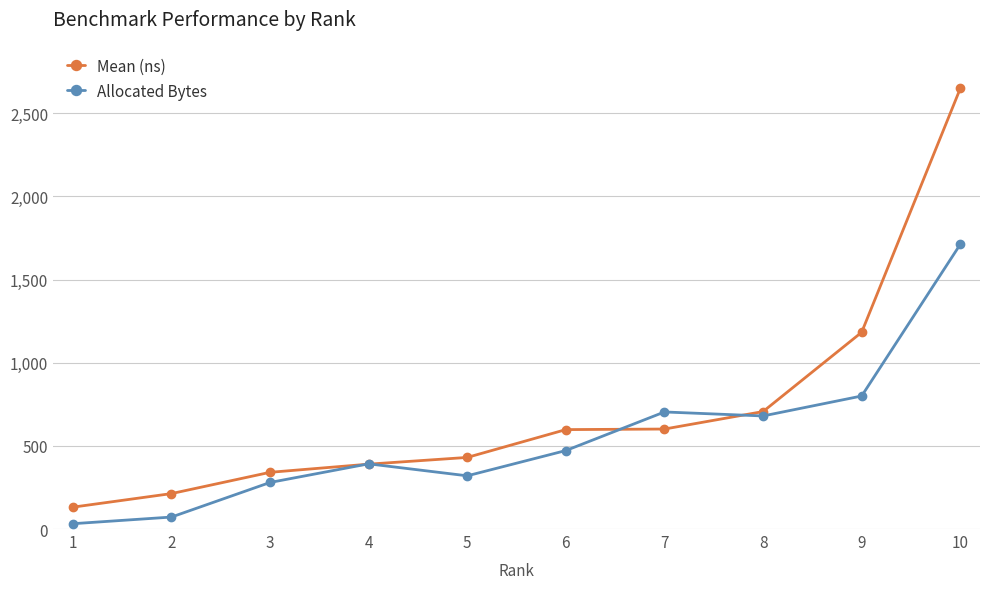

Where is Allocated Bytes nearest to the value 872?

9